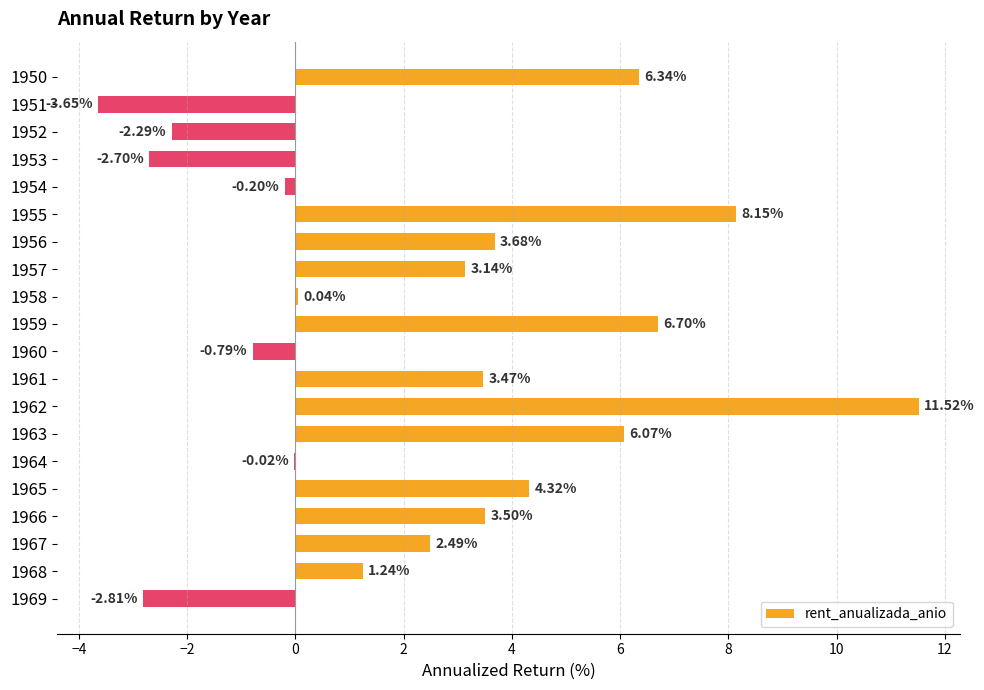

Between 1965 and 1951, which is larger?

1965